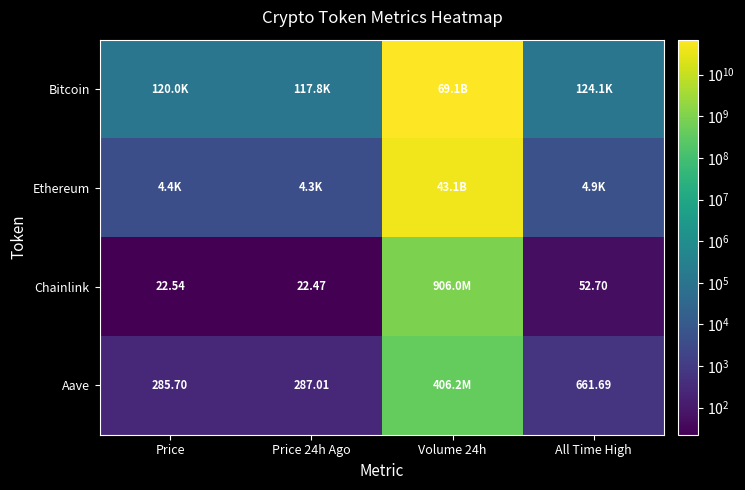

Is the value of Aave at Price 24h Ago greater than the value of Chainlink at All Time High?

Yes